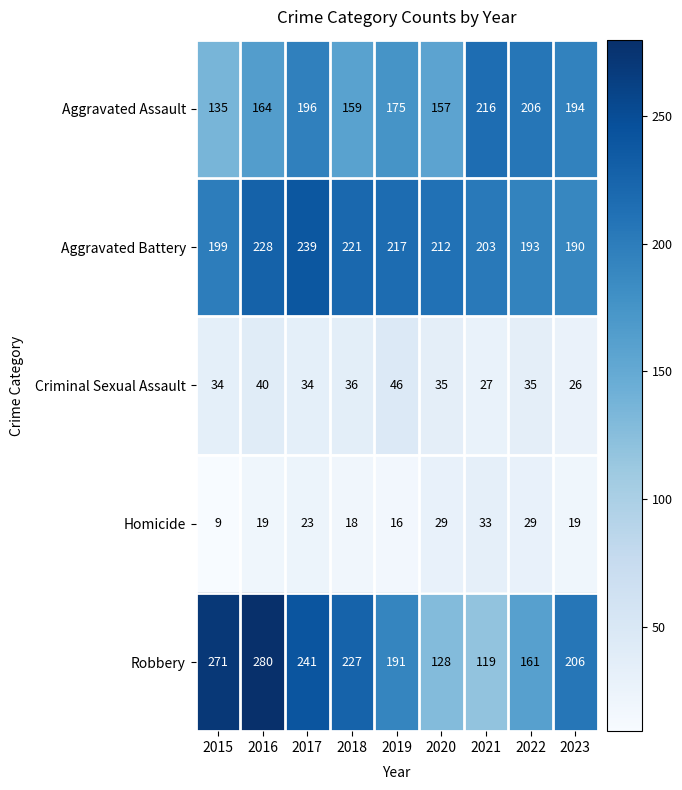

What is the average value of the Homicide series?

22